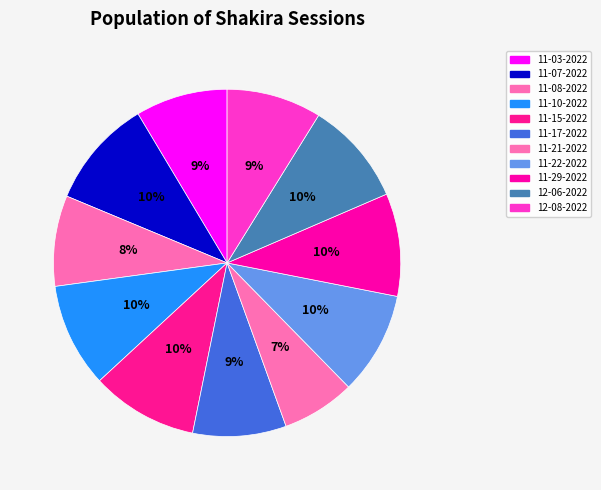

Count the number of slices in the pie.

11